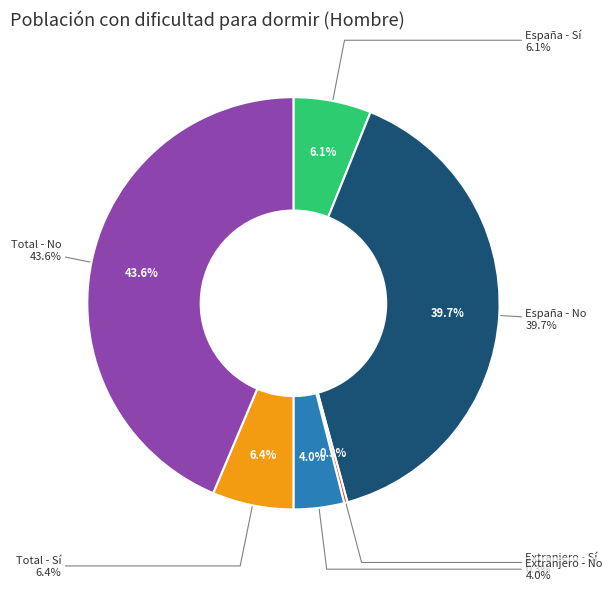

To the nearest percent, what is the average slice percentage?

17%